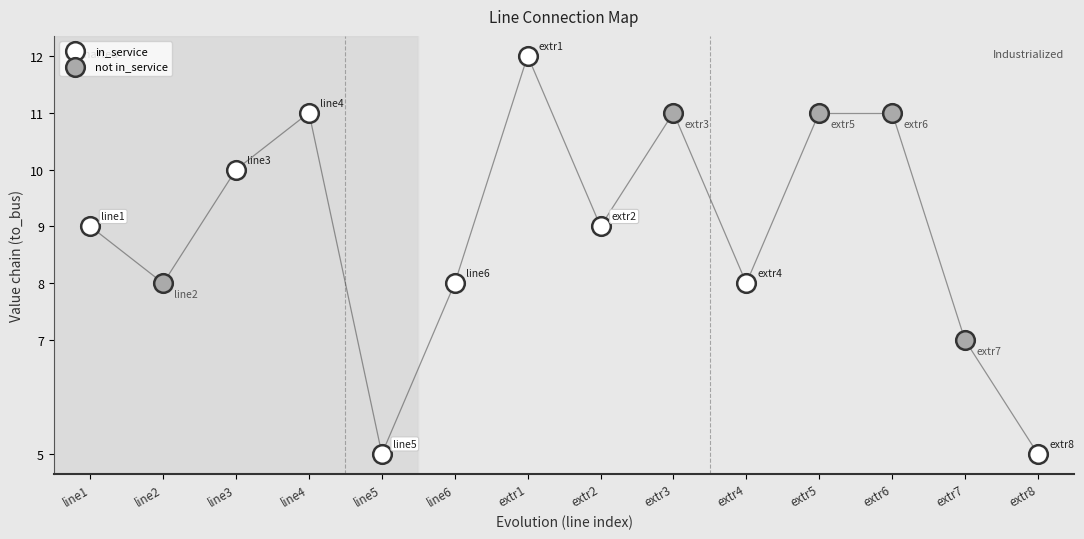

Which series reaches the maximum Y coordinate?

in_service